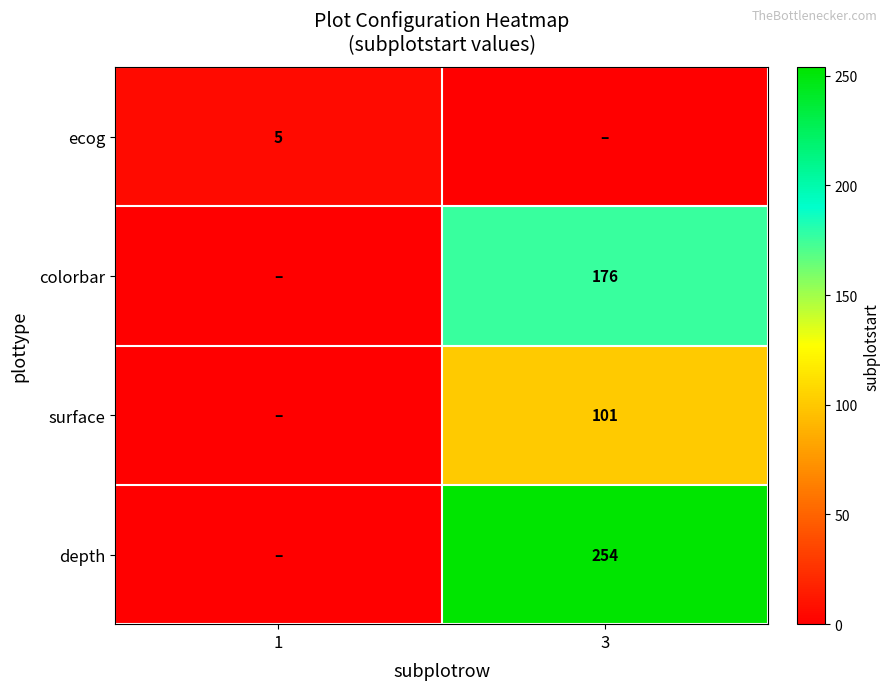

The ecog series shows 9 at 1. True or false?

False